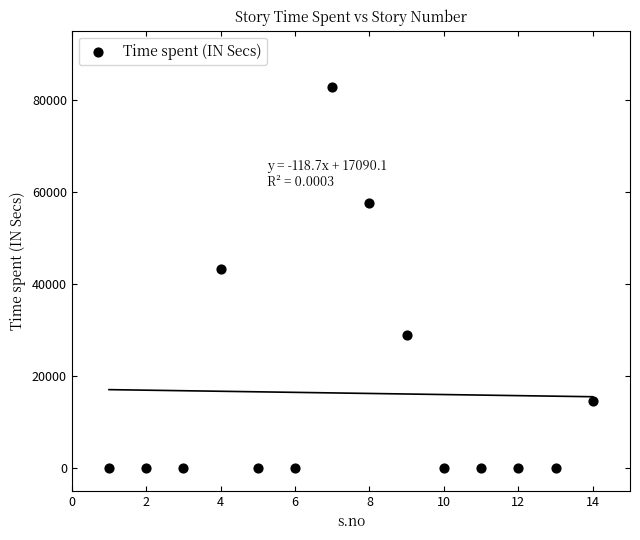

What Y value in the scatter plot is closest to 41400?

43200